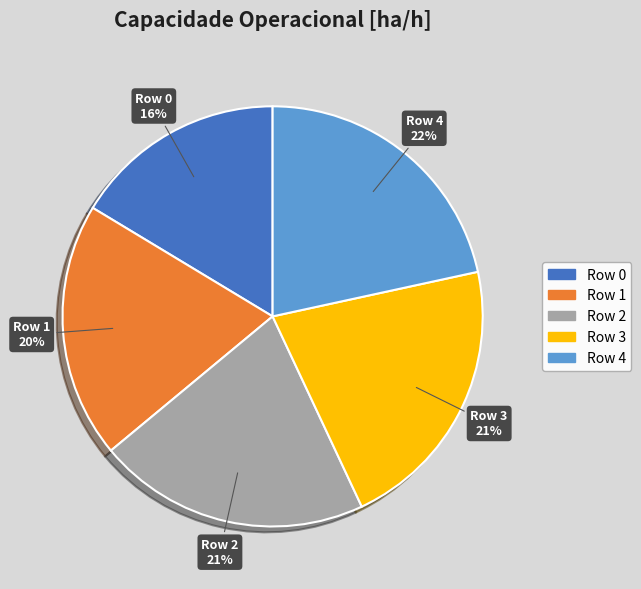

Is the sum of Row 3 and Row 0 greater than half?

No